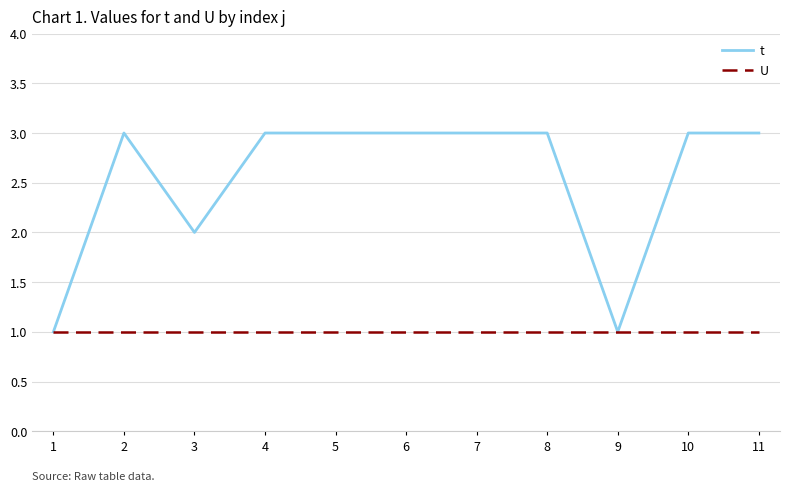

Which series has the widest spread of values?

t